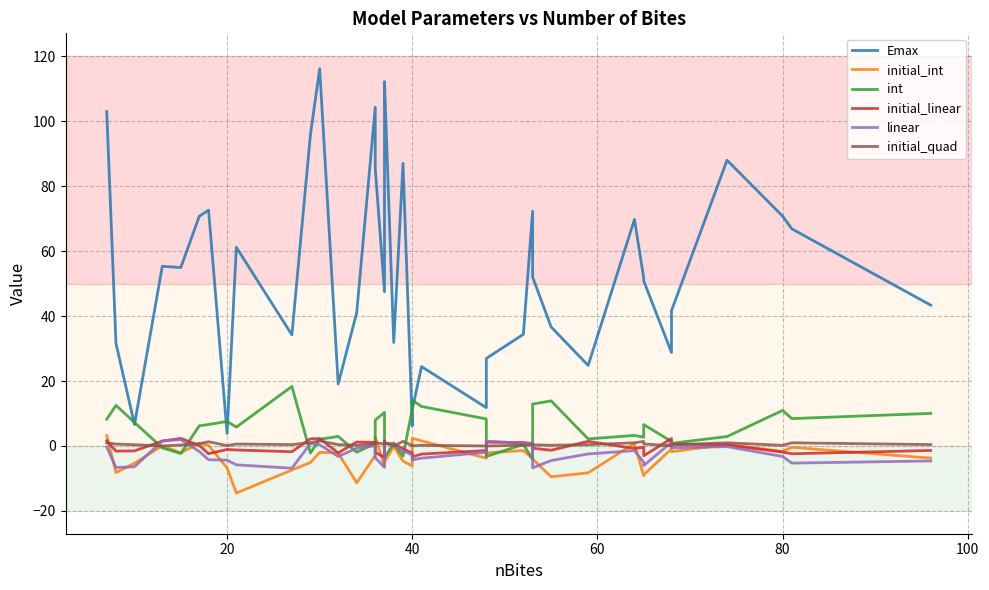

What is the sum of all Emax values?

2155.2